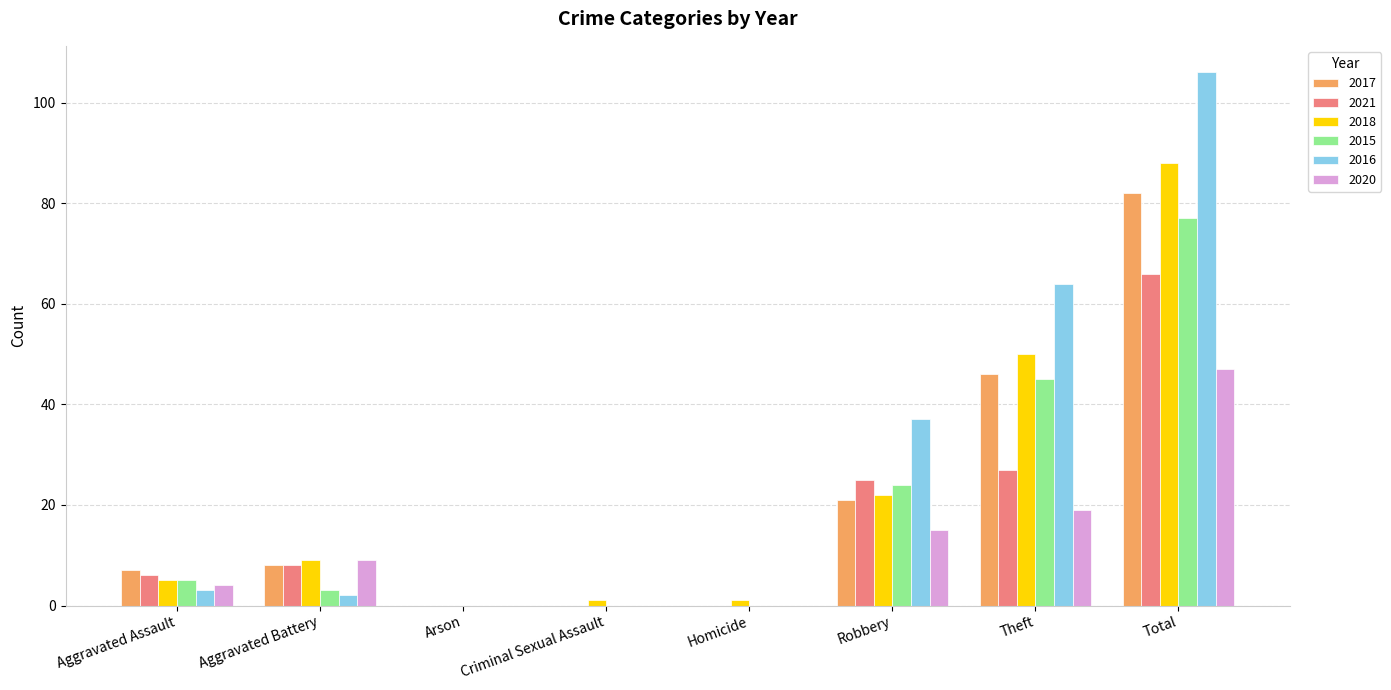

The 2016 series shows 87 at Theft. True or false?

False